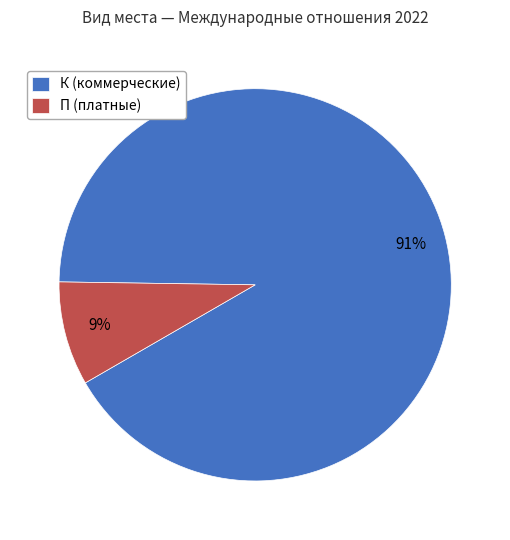

What is the smallest slice in the pie chart?

П